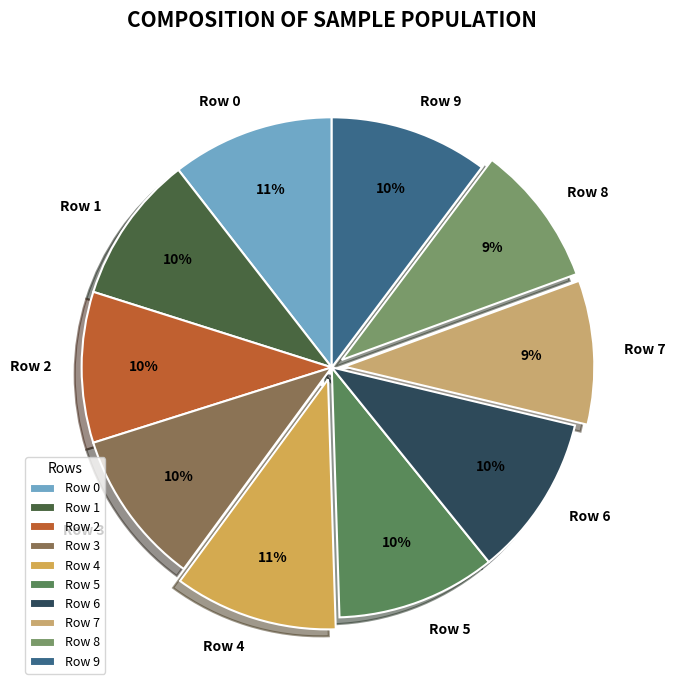

Does Row 2 represent more than half of the total?

No